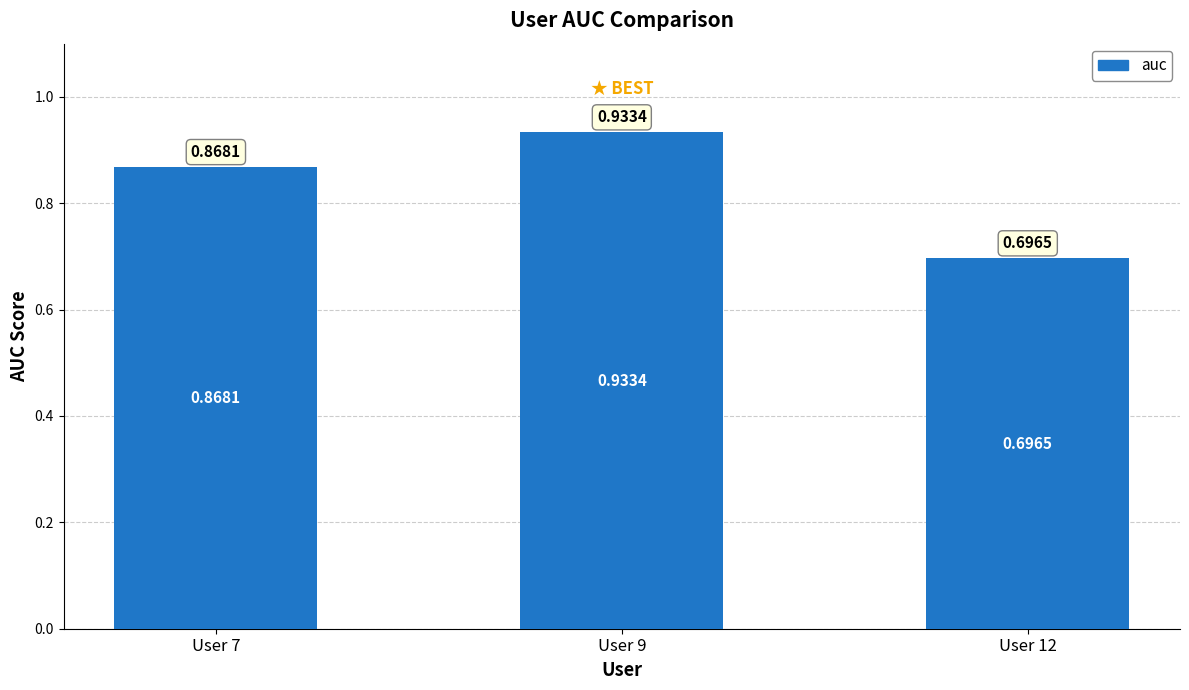

What is the change in value from User 7 to User 9?

+0.1